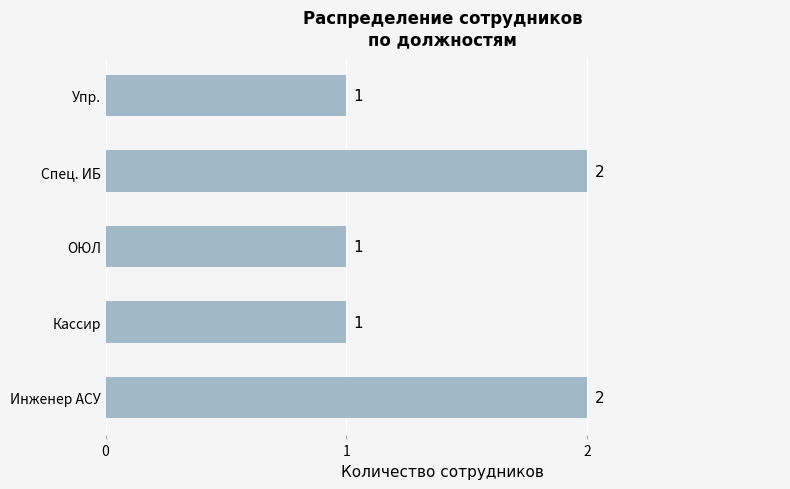

What is the difference between the maximum and second lowest values?

1